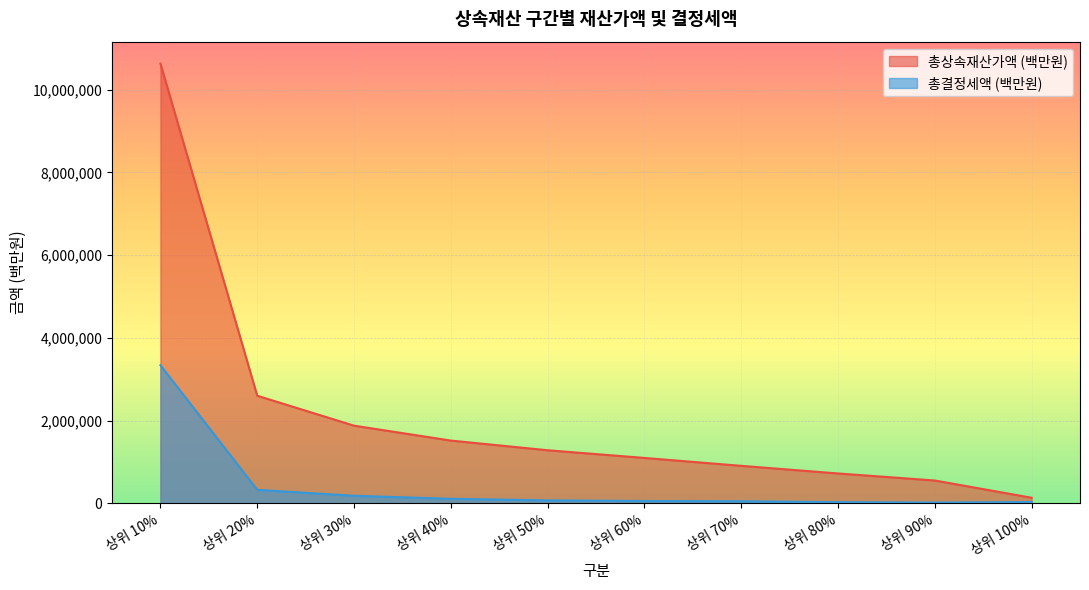

What is the maximum value for 총결정세액 (백만원)?

3338142